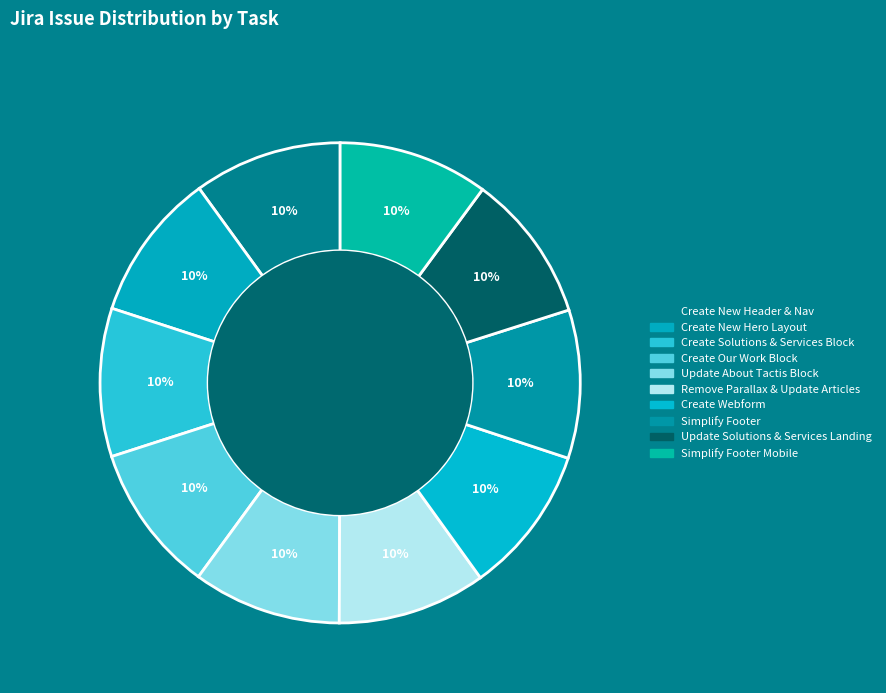

Is there any slice that represents more than half of the pie?

No